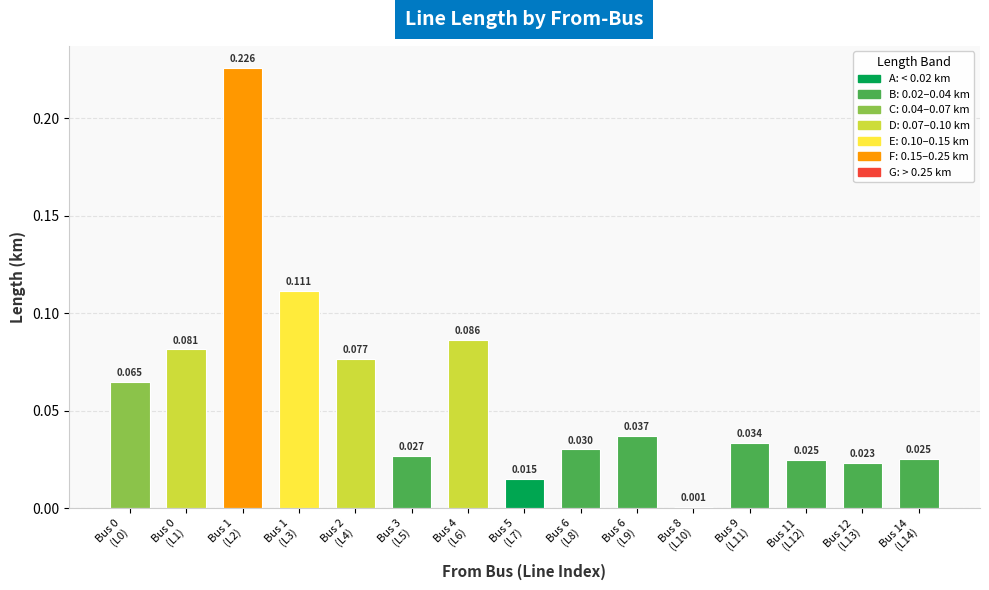

Are the bars horizontal?

No